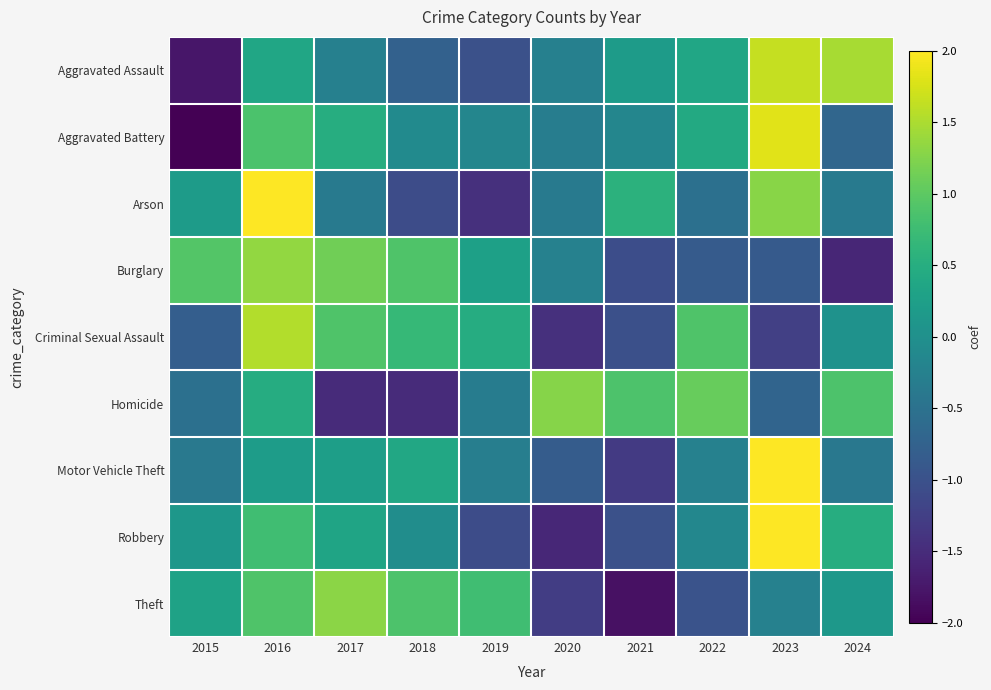

How many series are shown in this chart?

9